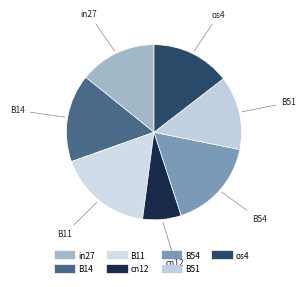

What is the smallest slice in the pie chart?

cn12